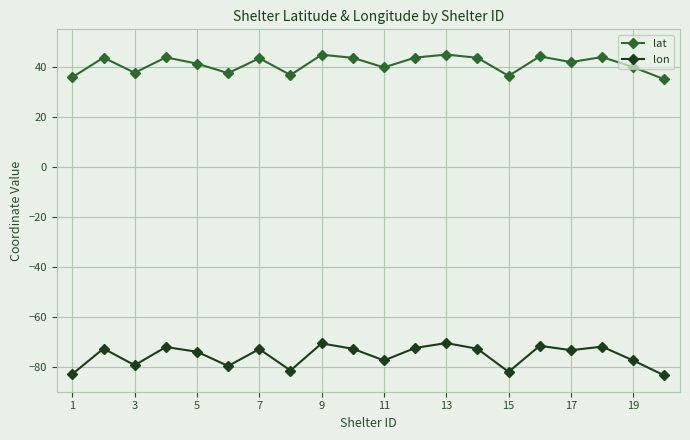

Which series has the largest range (max minus min)?

lon